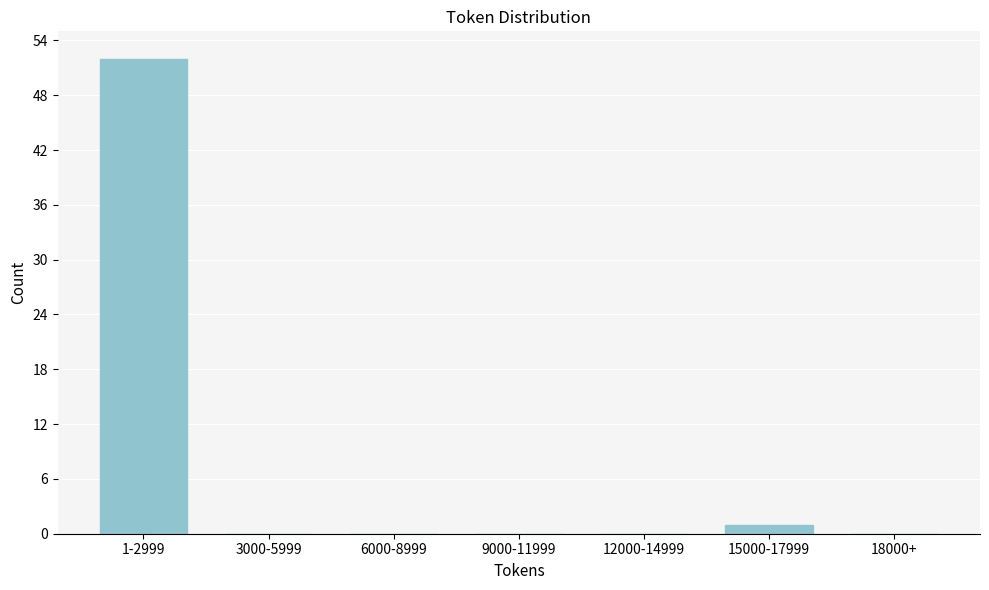

Reading left to right, list all the values displayed in this chart.

1-2999=52	3000-5999=0	6000-8999=0	9000-11999=0	12000-14999=0	15000-17999=1	18000+=0